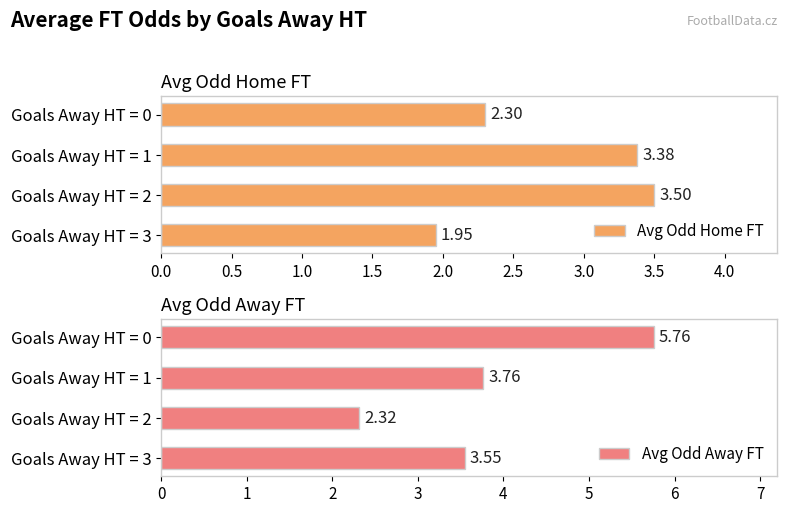

Rank the categories by Avg Odd Home FT value from lowest to highest.

Goals Away HT = 3, Goals Away HT = 0, Goals Away HT = 1, Goals Away HT = 2